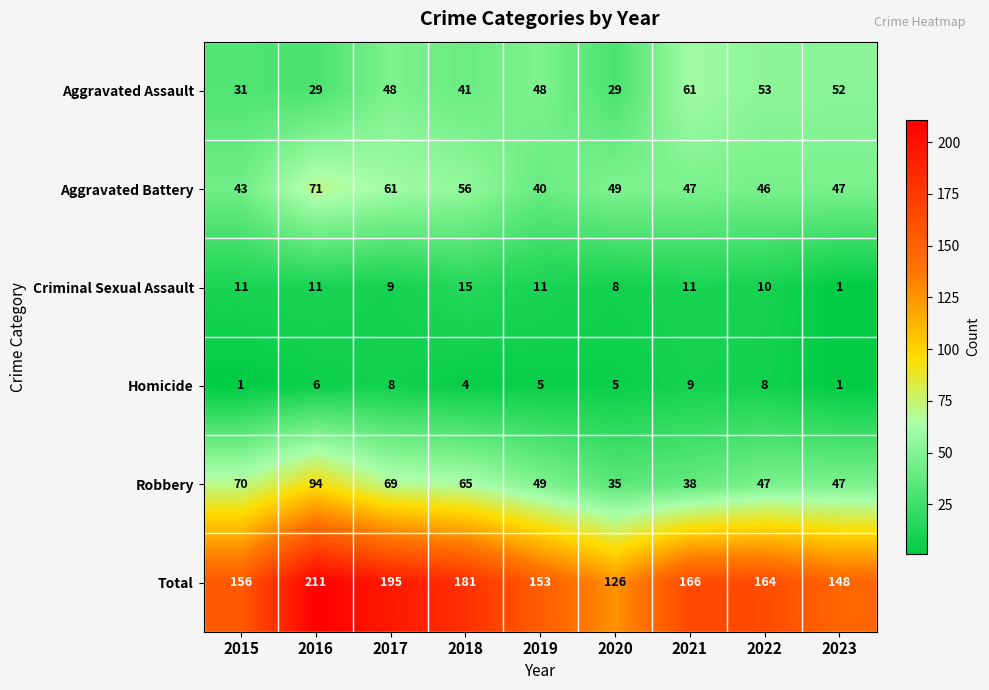

What is the difference between the highest and lowest values at 2020?

121